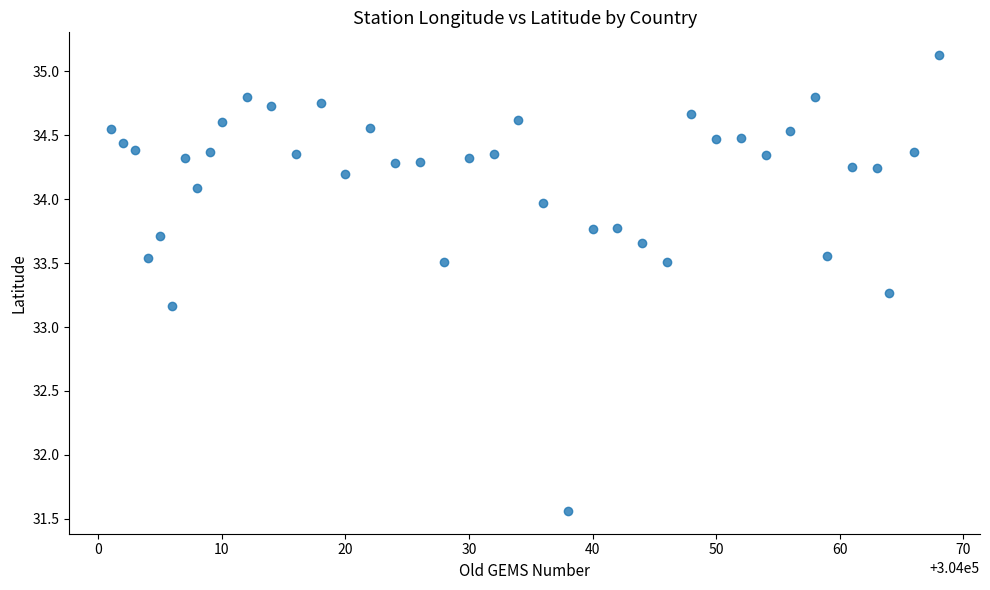

What is the range of X values (max minus min)?

67.0